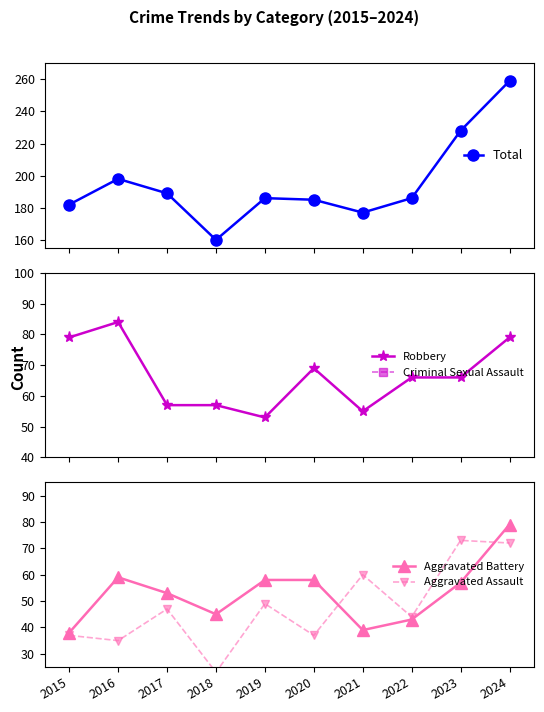

How many lines are shown in the chart?

5